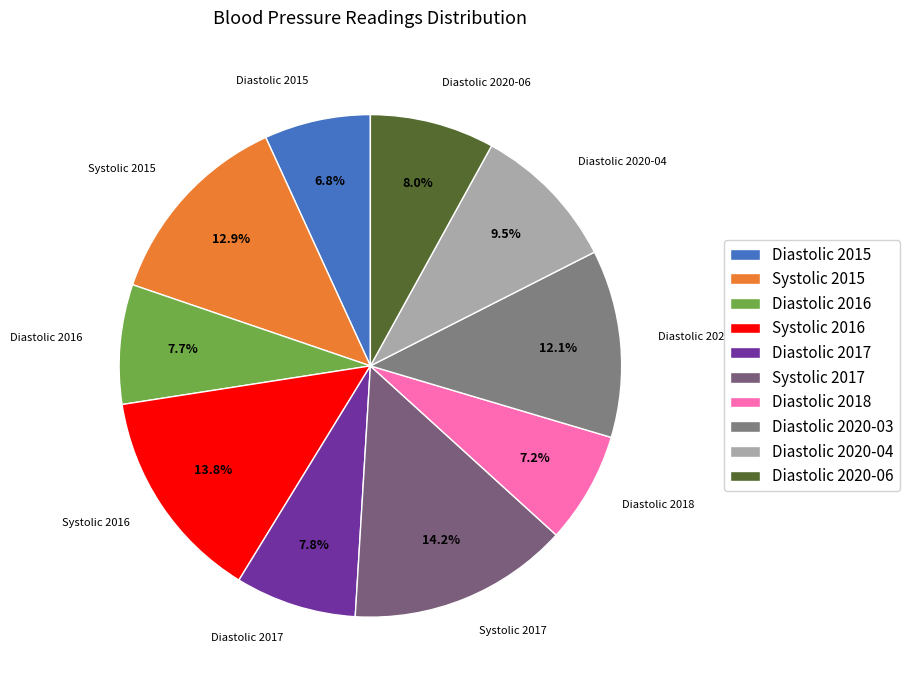

Is there any slice that represents more than half of the pie?

No